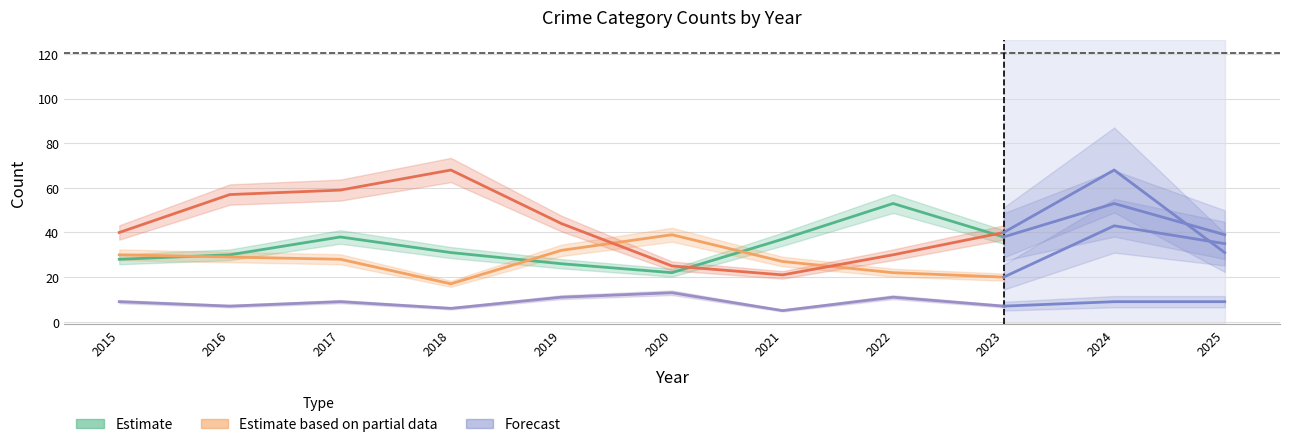

What is the value of the Criminal Sexual Assault point at the 9th from the left?

7